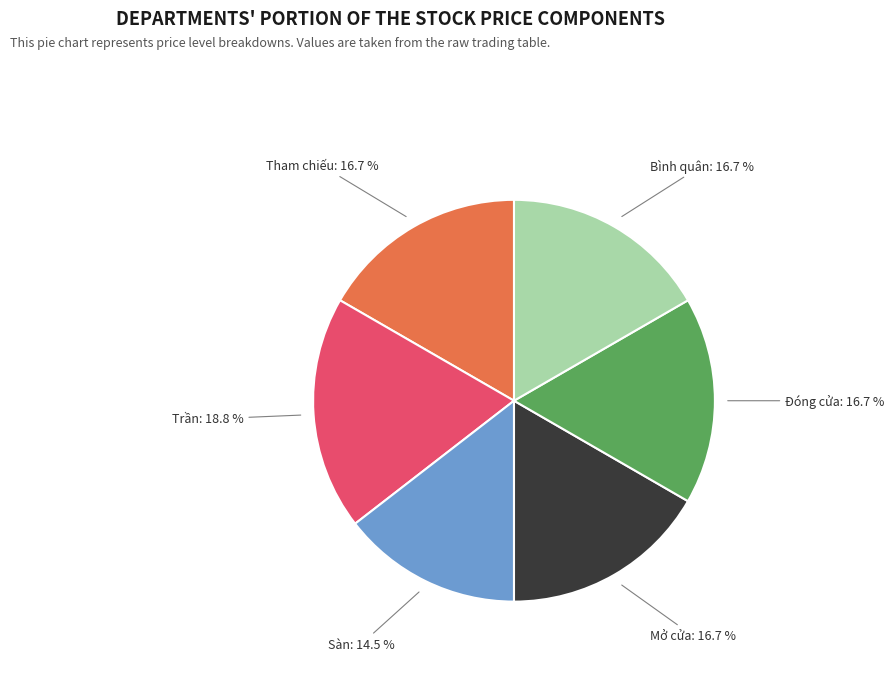

Approximately how many times larger is the value at Sàn compared to Đóng cửa?

0.9